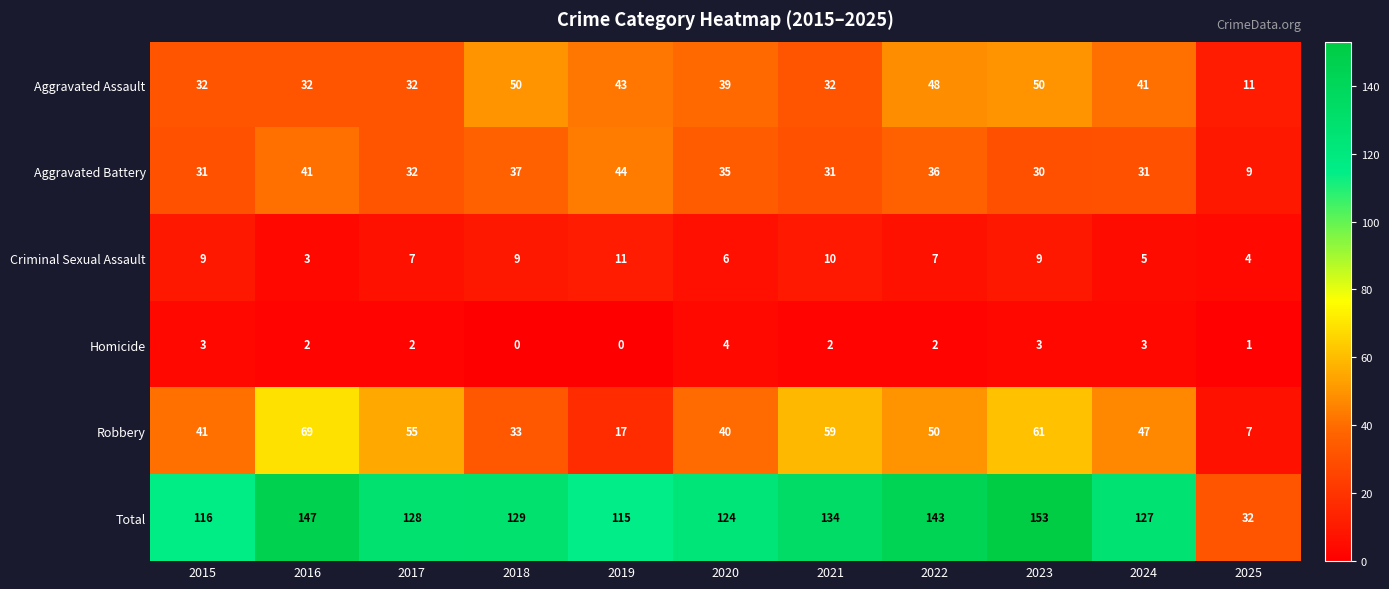

Which series has the largest range (max minus min)?

Total